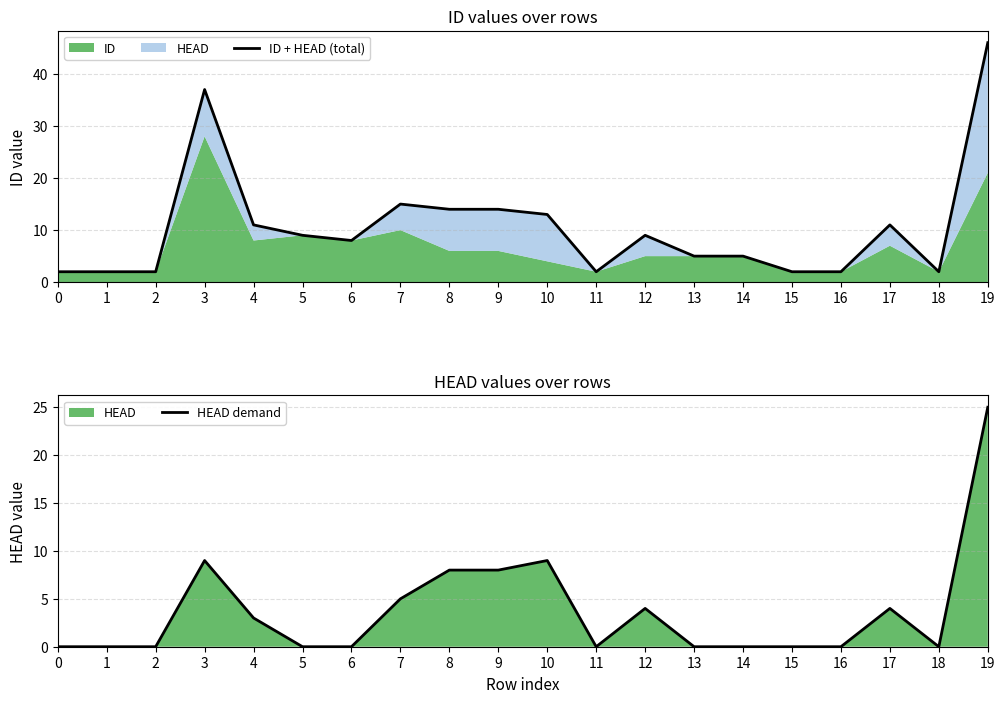

How many positive values does the HEAD demand series have?

9